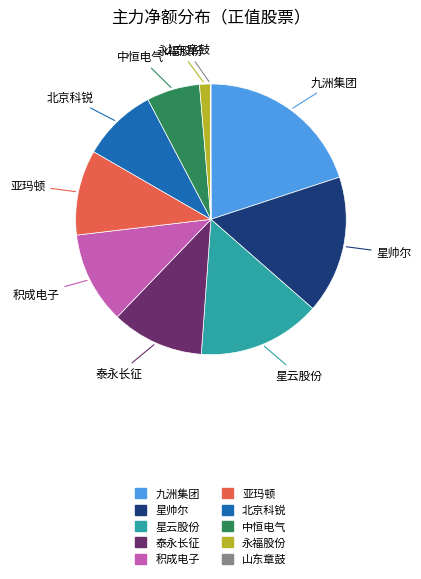

Is there a majority slice in this chart?

No